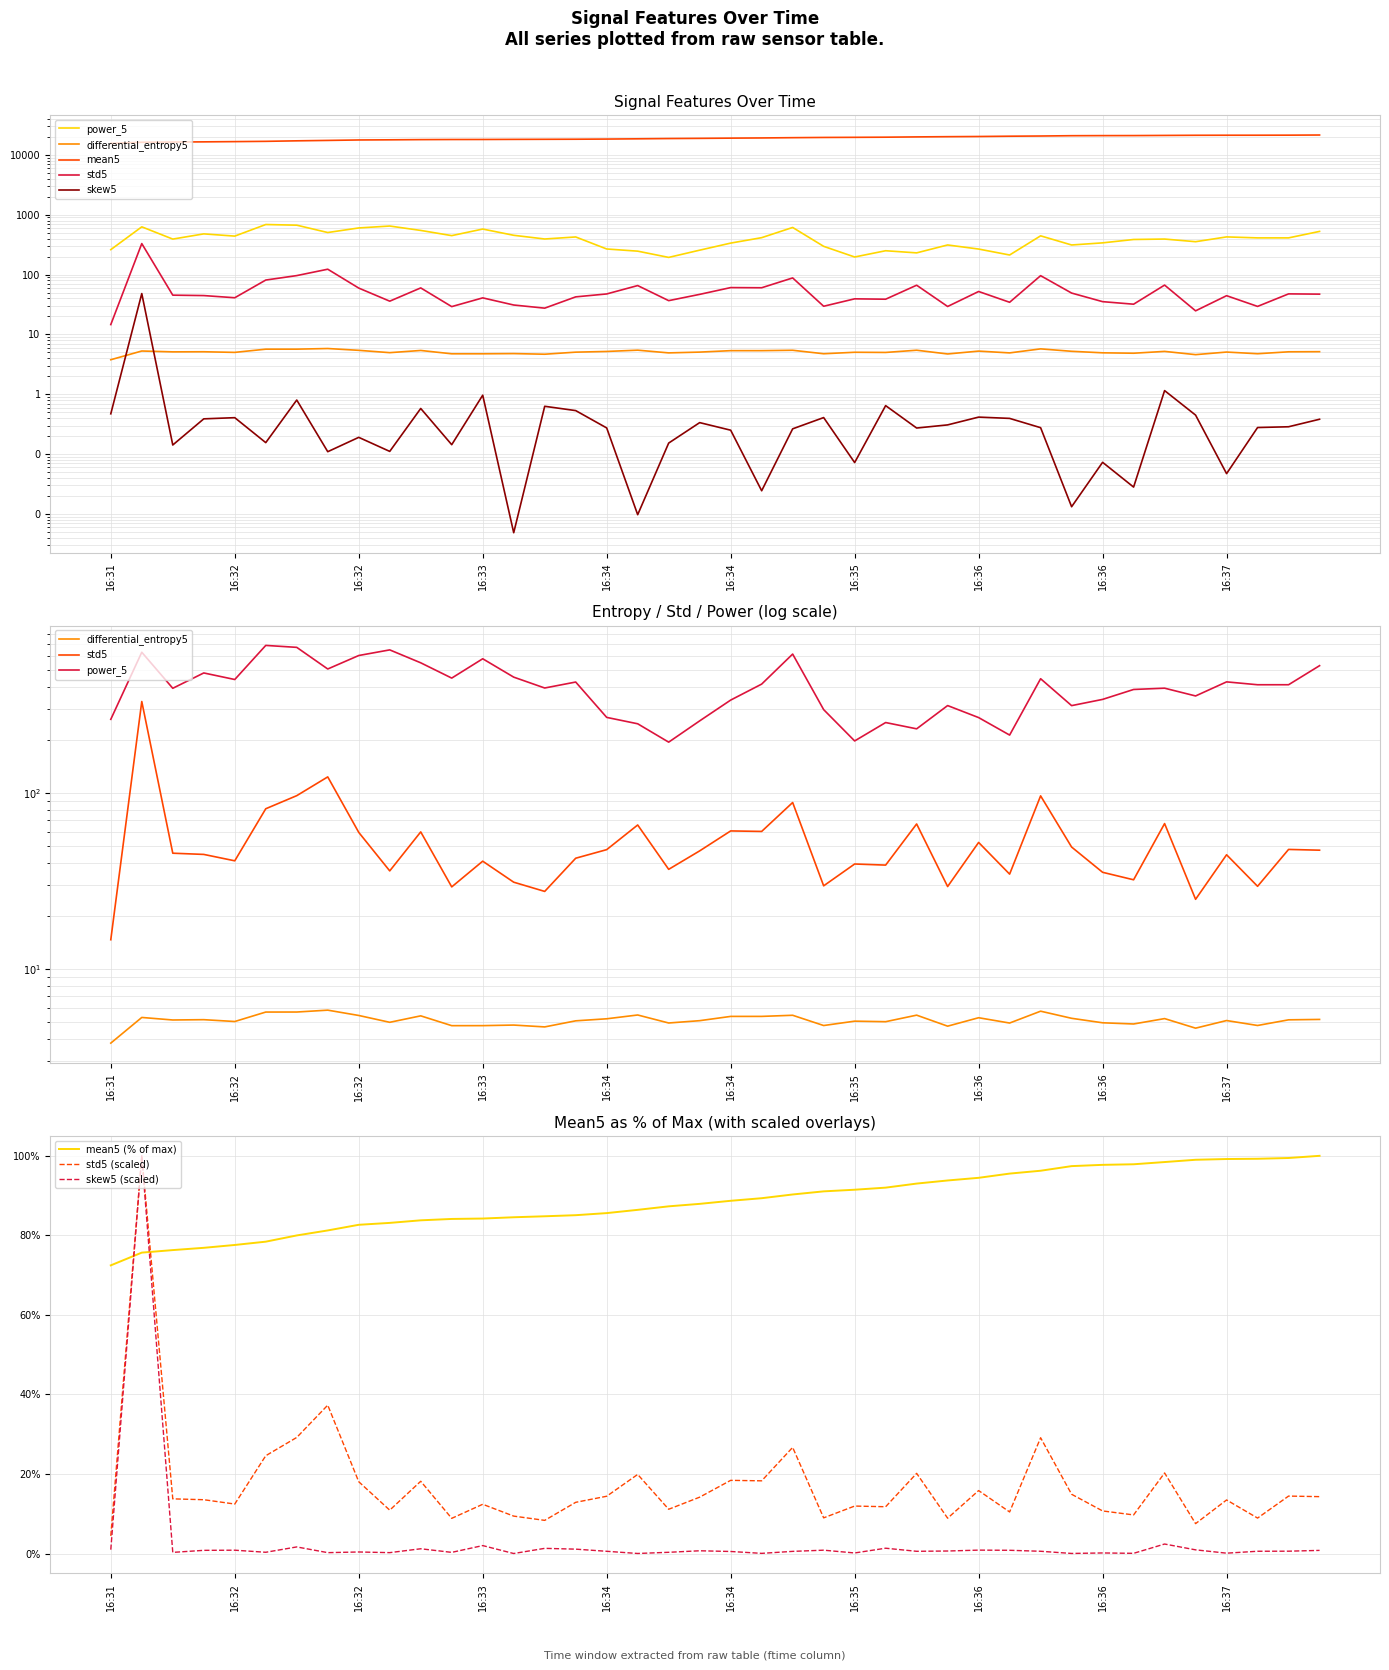

At which label does power_5 first exceed 410?

16:31